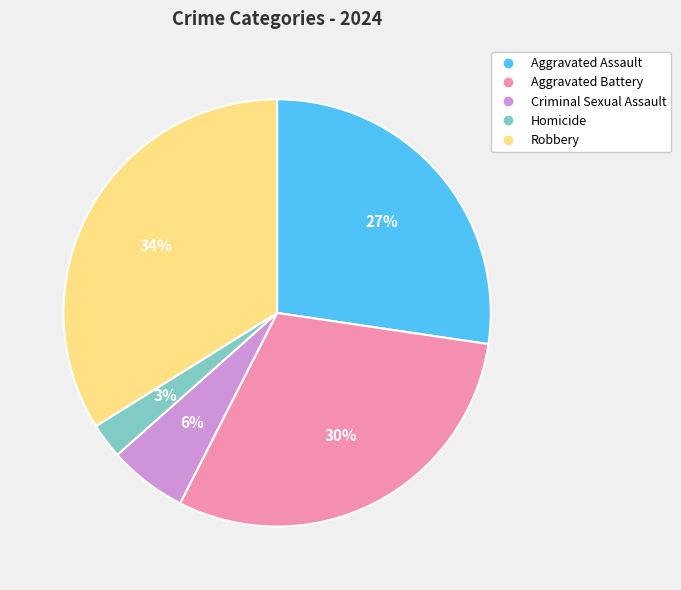

To the nearest percent, what is the difference between the Robbery and Homicide slice percentages?

31%